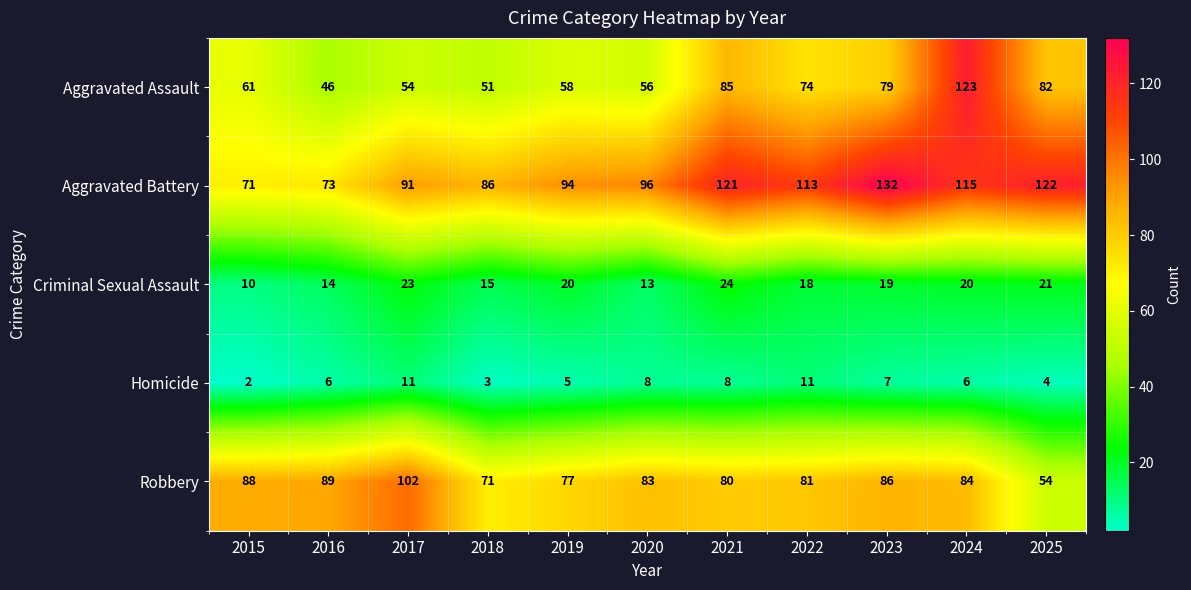

Rank the categories by Aggravated Assault value from lowest to highest.

2016, 2018, 2017, 2020, 2019, 2015, 2022, 2023, 2025, 2021, 2024